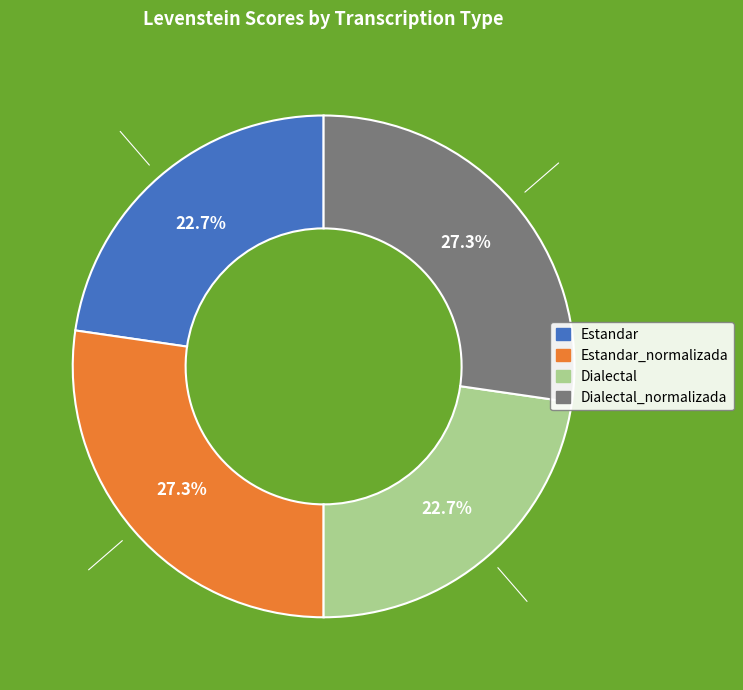

Does any single category account for the majority?

No